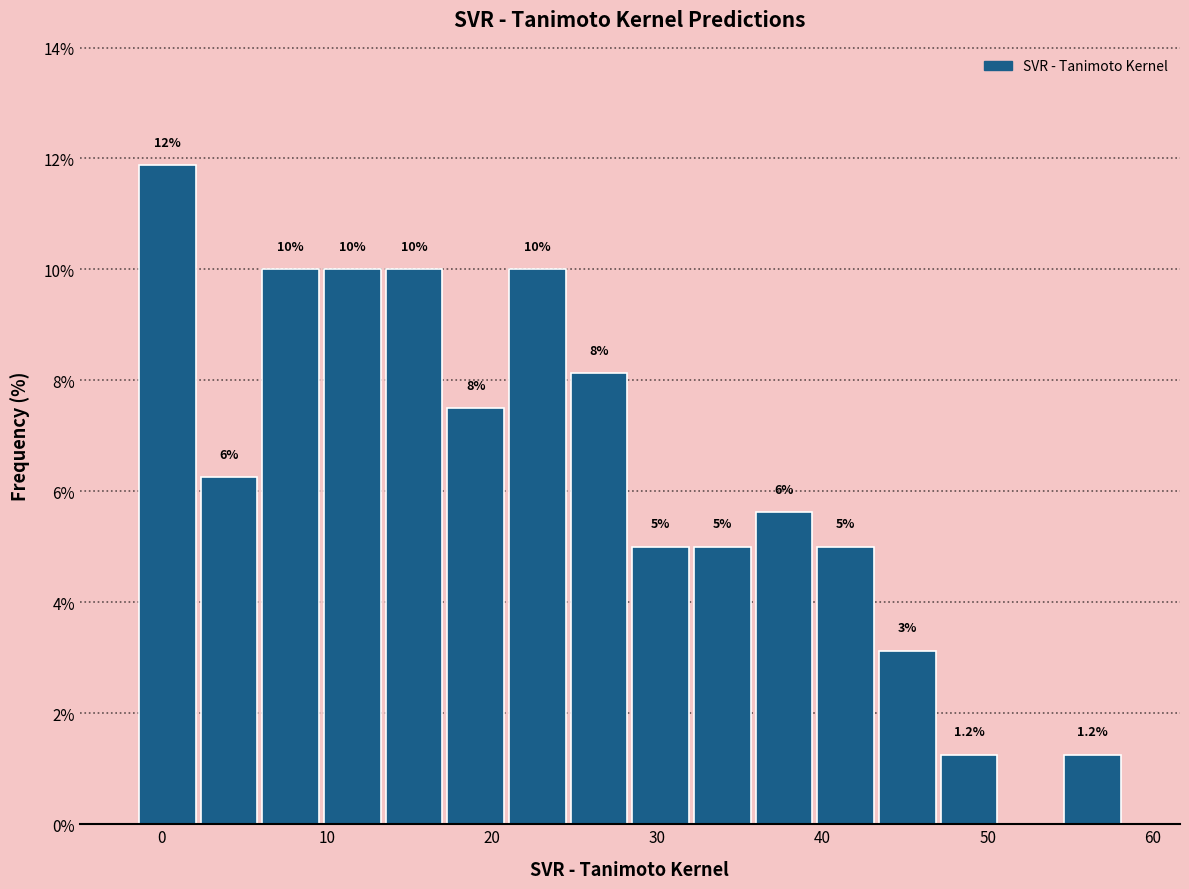

Read against the x-axis, roughly where is the centre of the tallest bar?

0